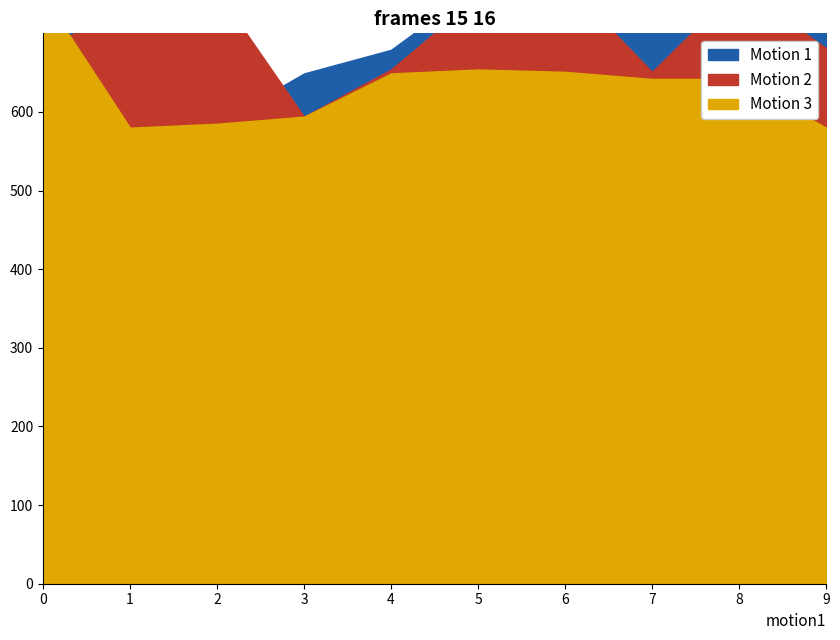

What is the value of the Motion 1 point at the 6th from the left?

760